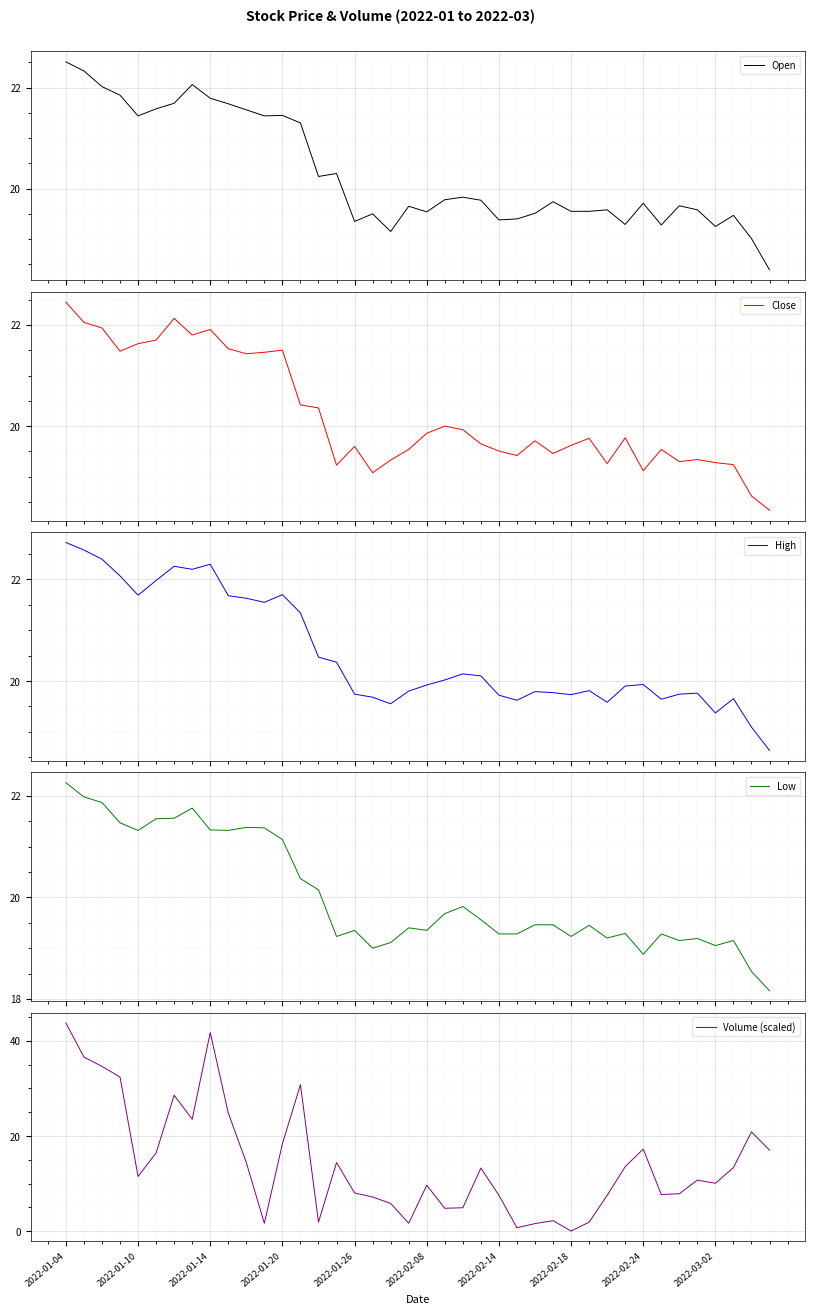

Between 27 and 38, which is larger?

27